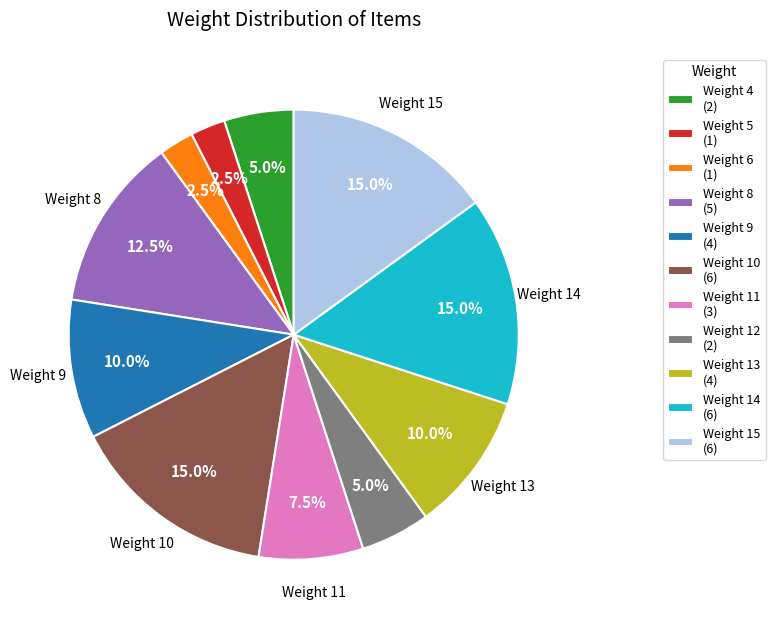

Does any single category account for the majority?

No